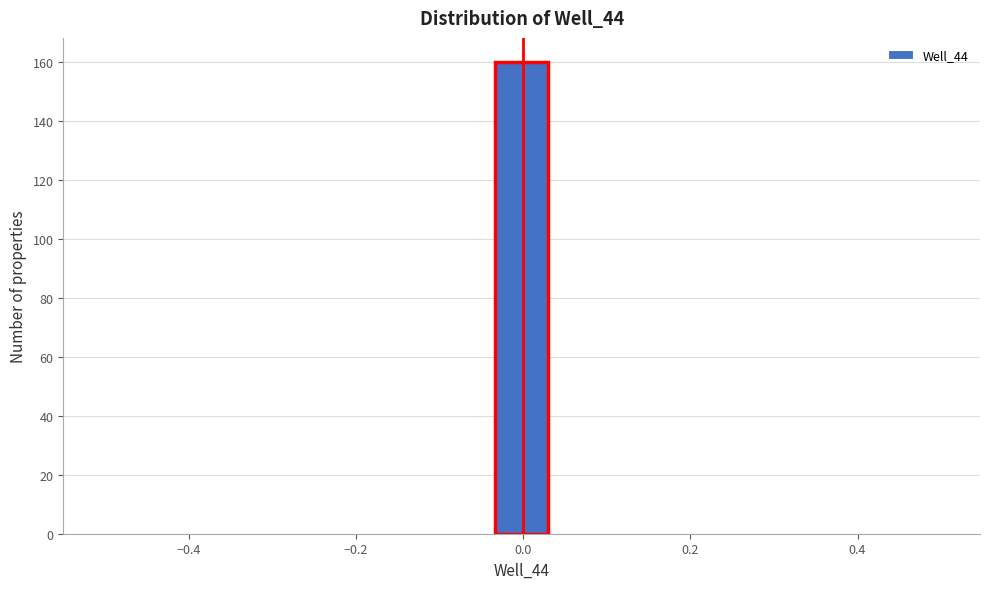

Around what value on the x-axis is the tallest bar? Give the approximate position of its centre, as read against the axis.

0.00